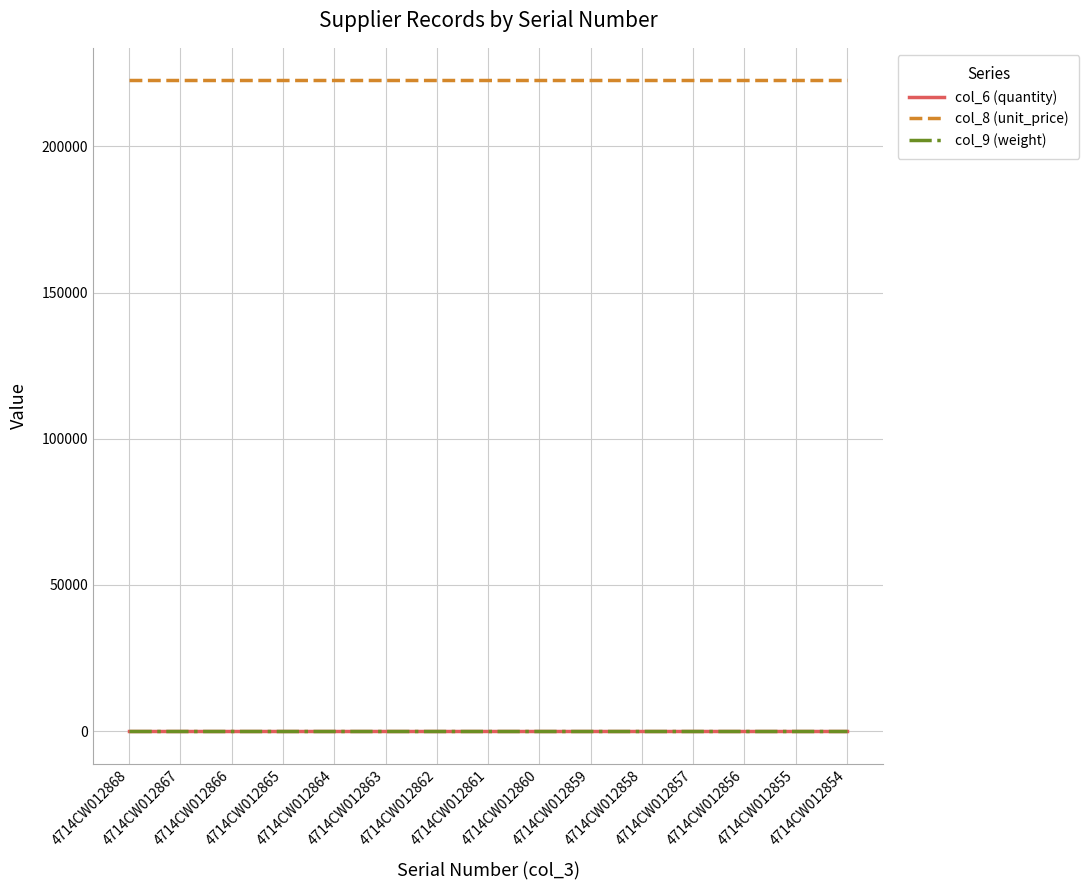

What is the lowest value of the col_8 (unit_price) series?

222551.0